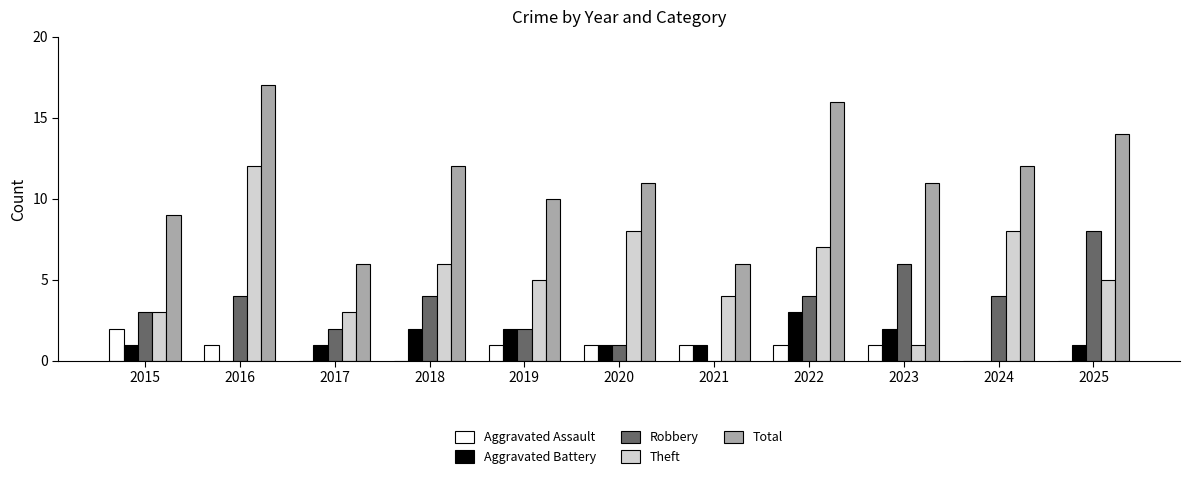

Which series has the largest total across all categories?

Total